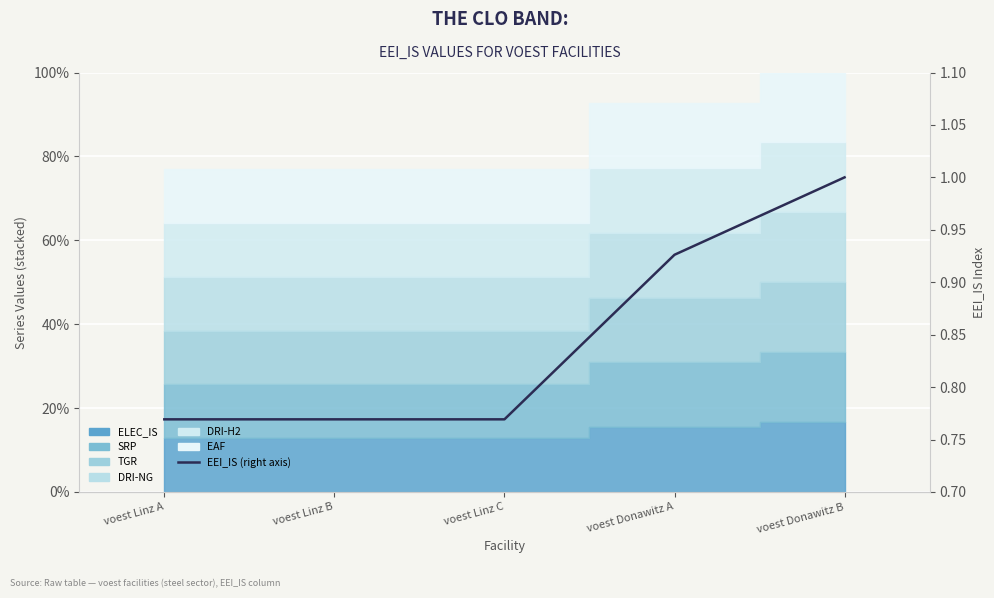

The value at voest Donawitz B is 1.5. True or false?

False